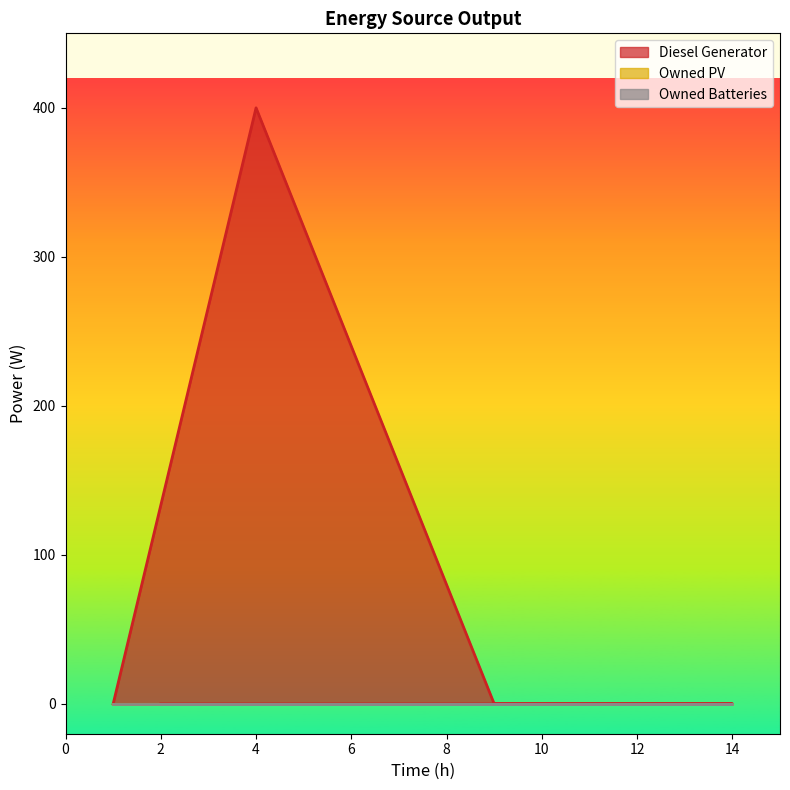

What are all the series names shown in the legend?

Diesel Generator, Owned PV, Owned Batteries